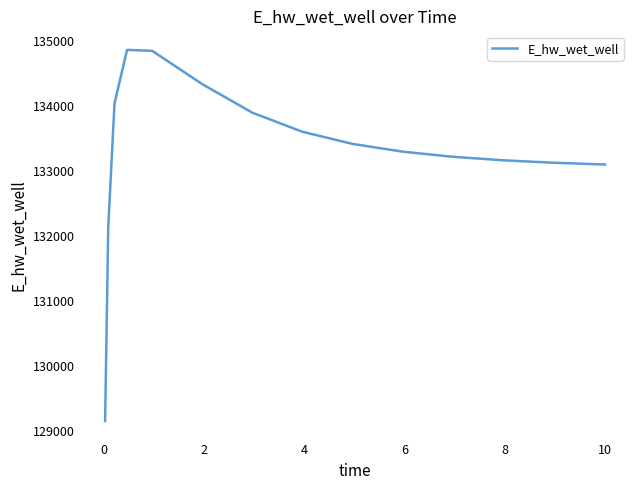

What is the minimum value shown in the chart?

129155.6